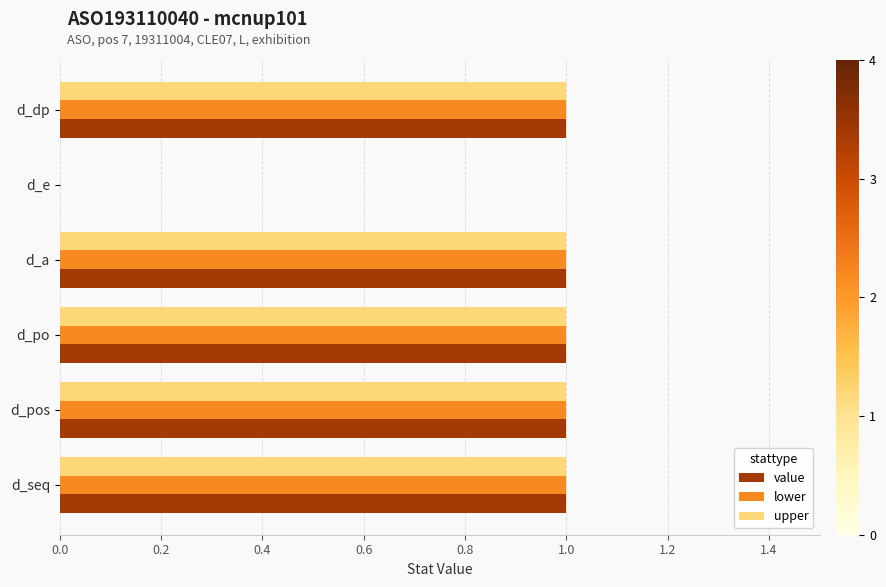

Is the value of lower at d_po greater than the value of upper at d_e?

Yes